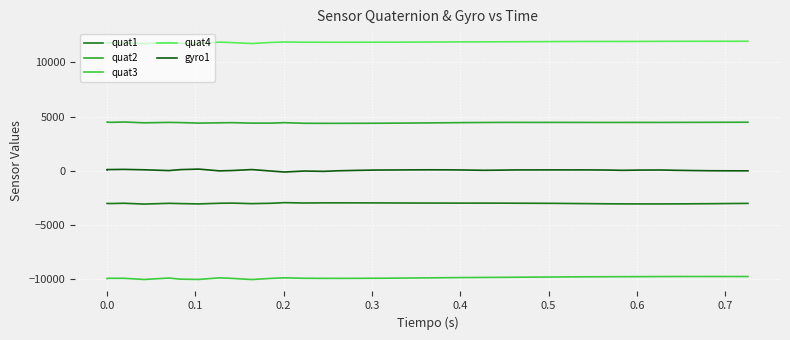

How many data points in quat4 are less than 11890?

20